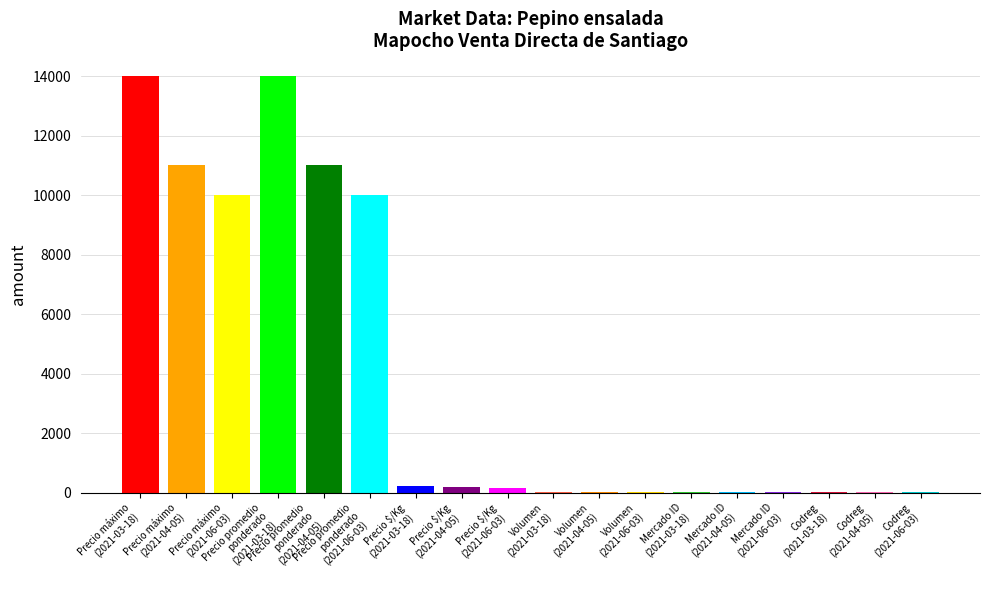

Which category has the highest value in the Precio $/Kg series?

2021-03-18